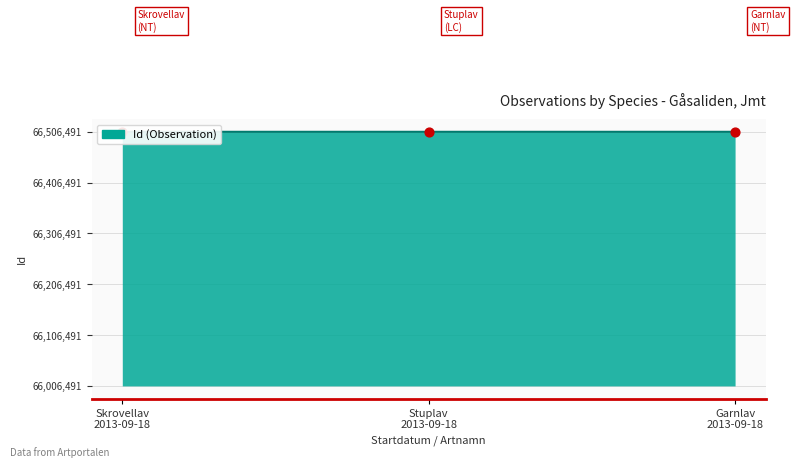

What is the change in value from Stuplav 2013-09-18 to Garnlav 2013-09-18?

+1